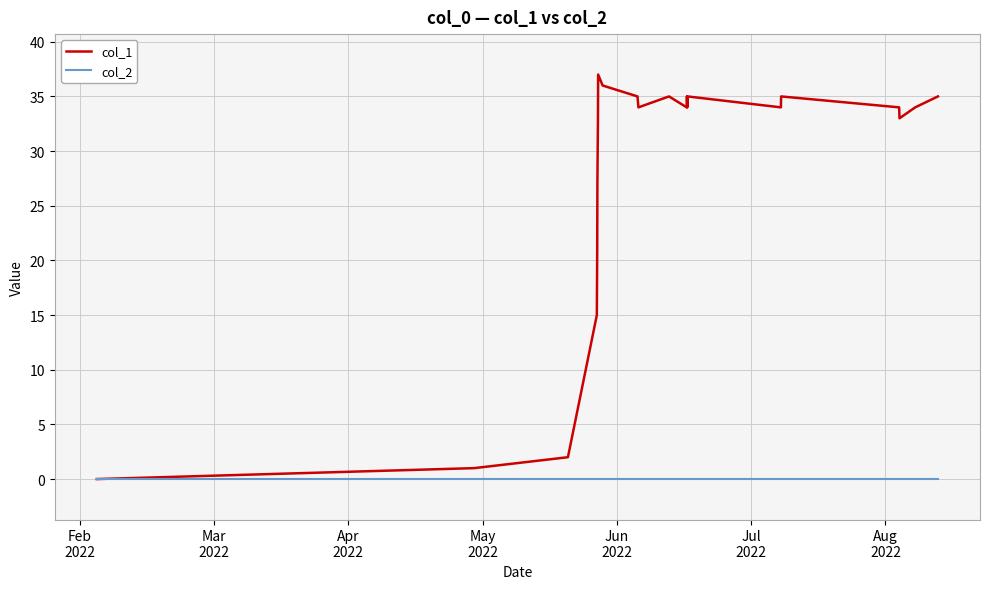

What is the maximum value shown in the chart?

37